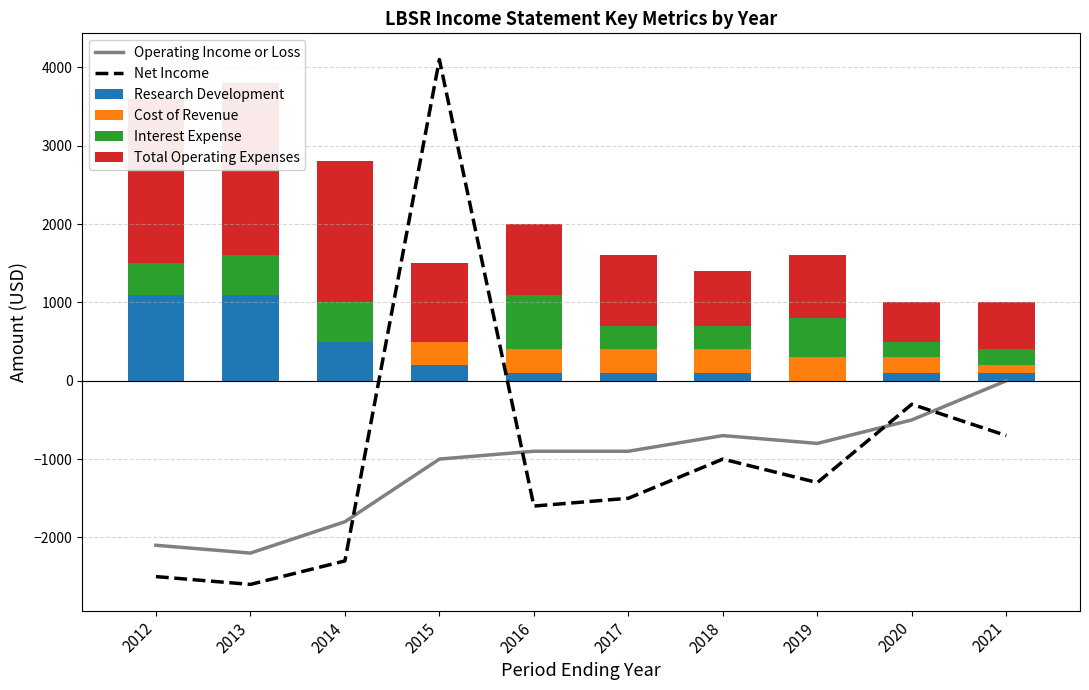

What is the maximum value shown in the chart?

4100